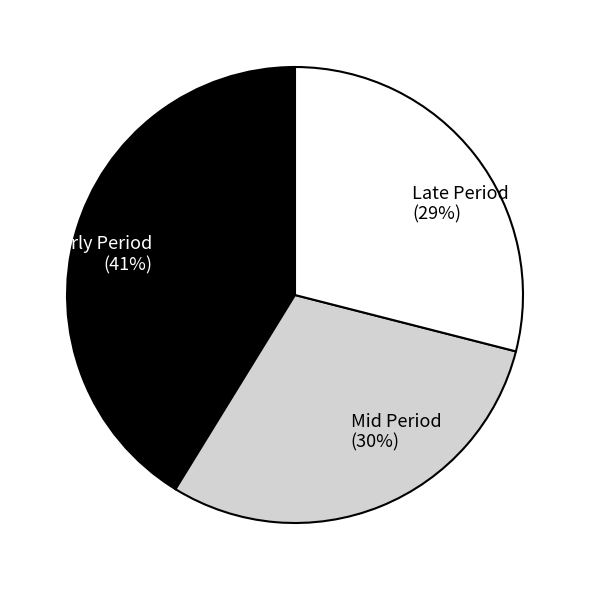

Which category has the biggest portion of the pie?

Early Period (41%)